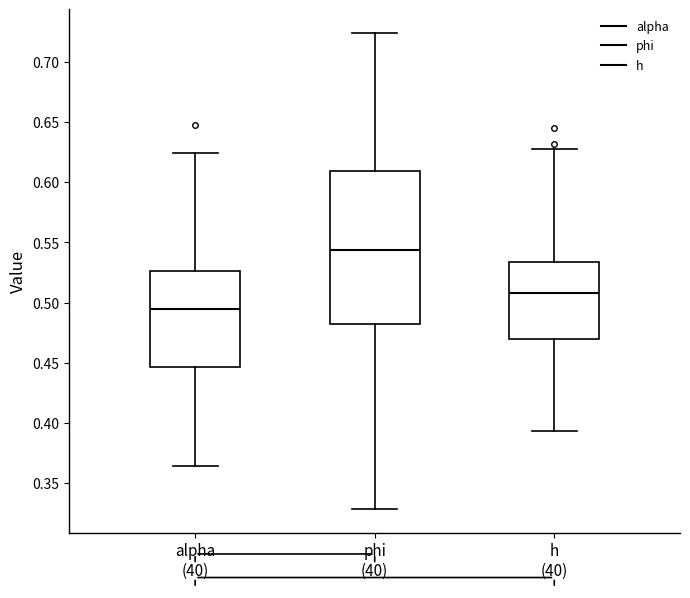

Which box has the highest median line?

phi (40)